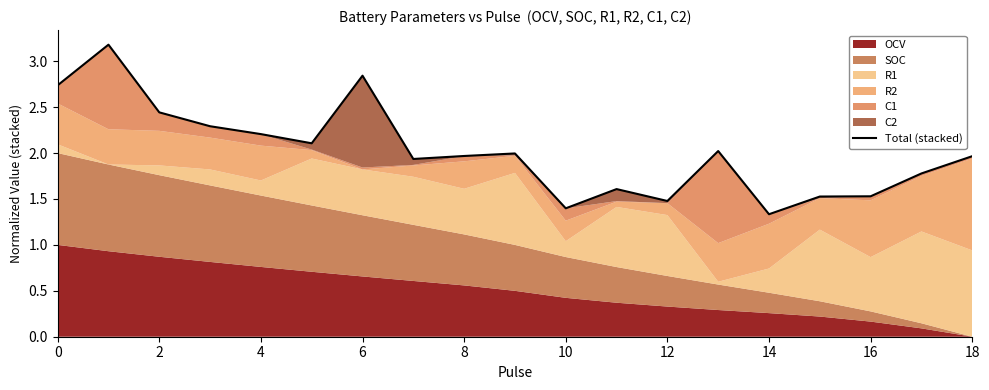

What is the difference between the values at 14 and 10?

0.2